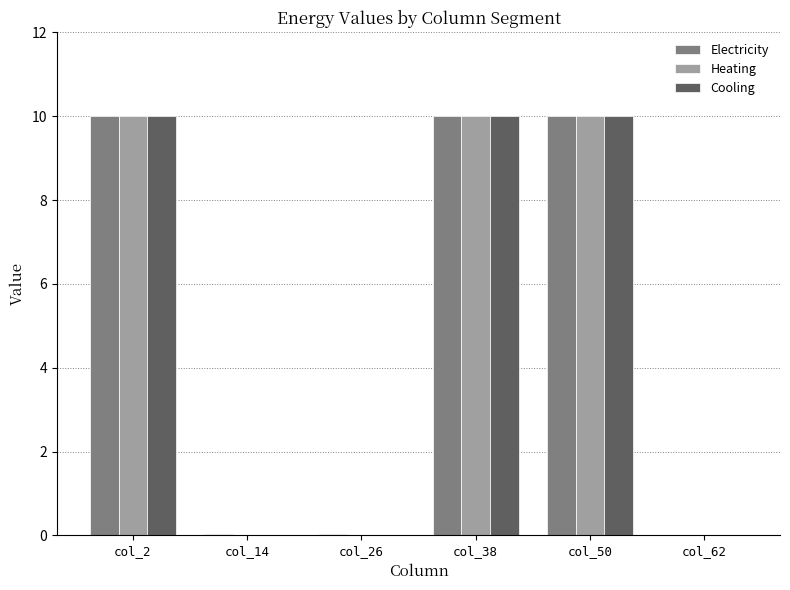

What is the maximum value for Cooling?

10.0